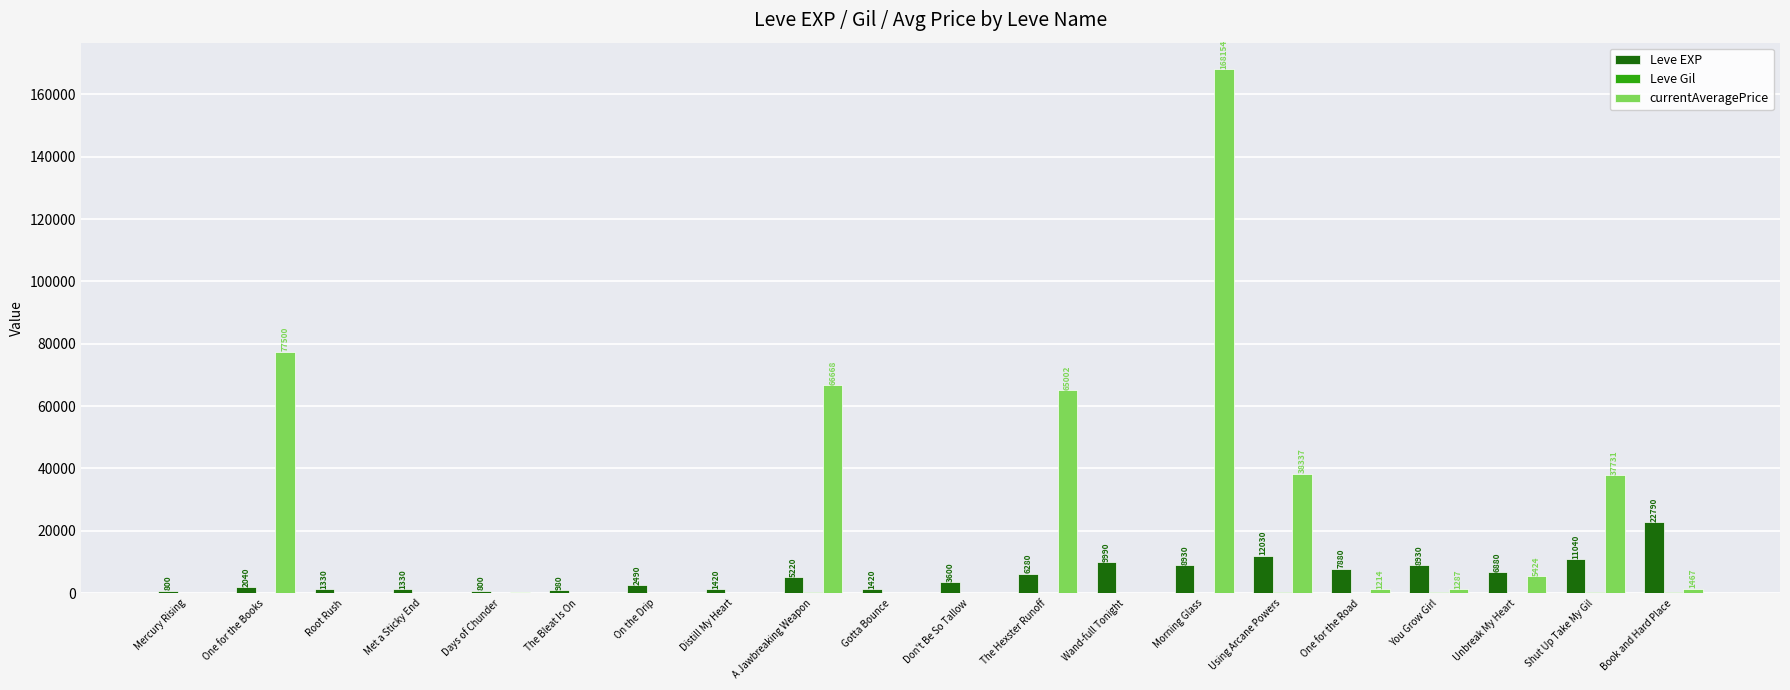

Between Root Rush and Using Arcane Powers, which series saw the biggest shift?

currentAveragePrice